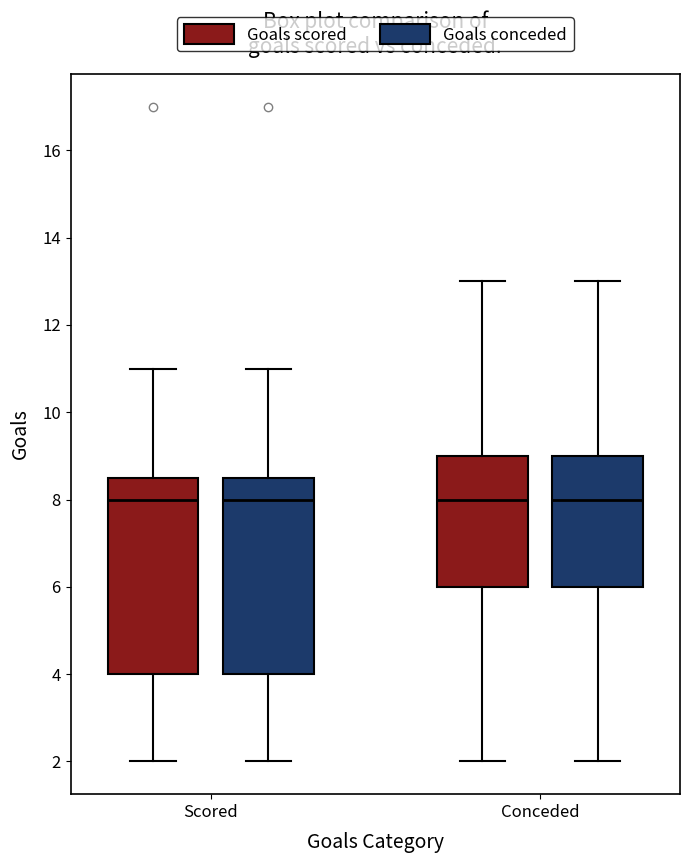

Where does the upper whisker of the box for Scored (Goals scored) end on the y-axis? The values are not printed on the chart, so give them approximately, as read against the axis.

11.0